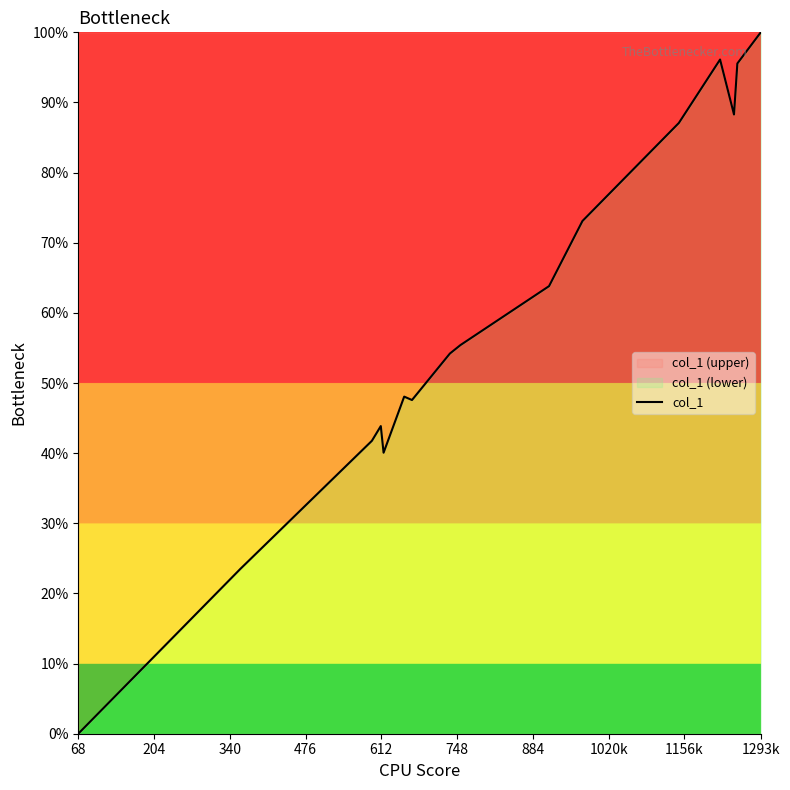

Which label corresponds to the smallest value in the chart?

68